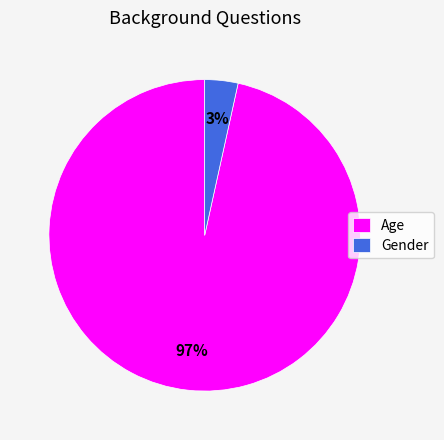

To the nearest percent, what is the combined percentage of Gender and Age?

100%